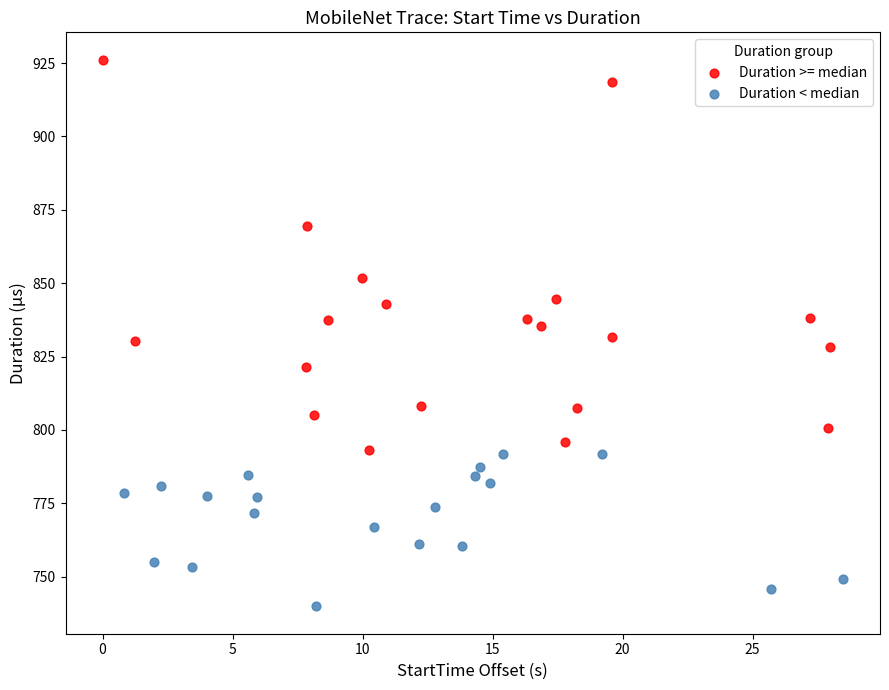

Which series has the largest Y range (max minus min)?

Duration >= median